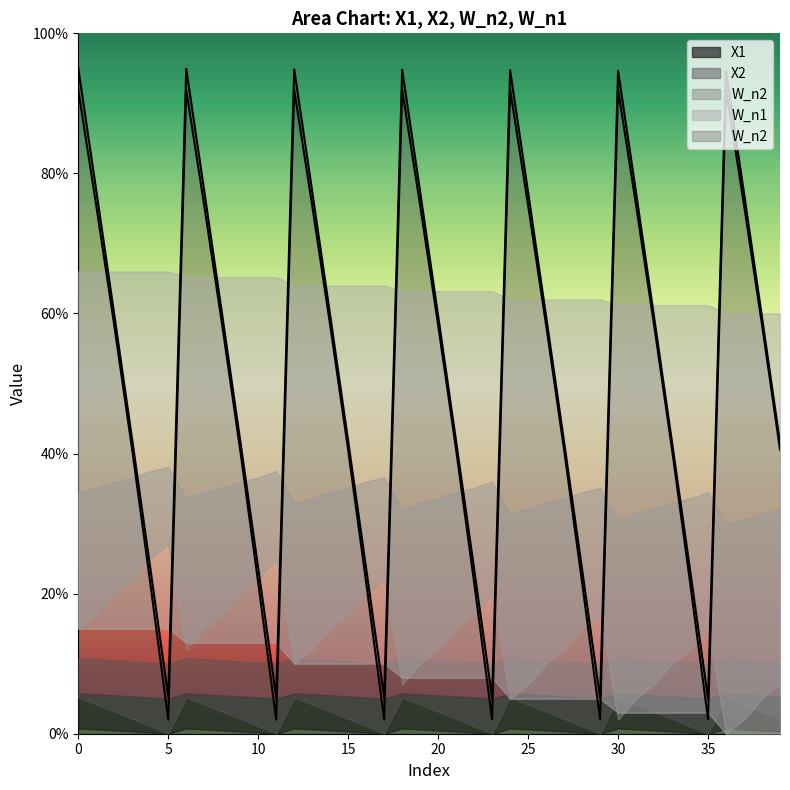

Where is X2 nearest to the value 0?

35